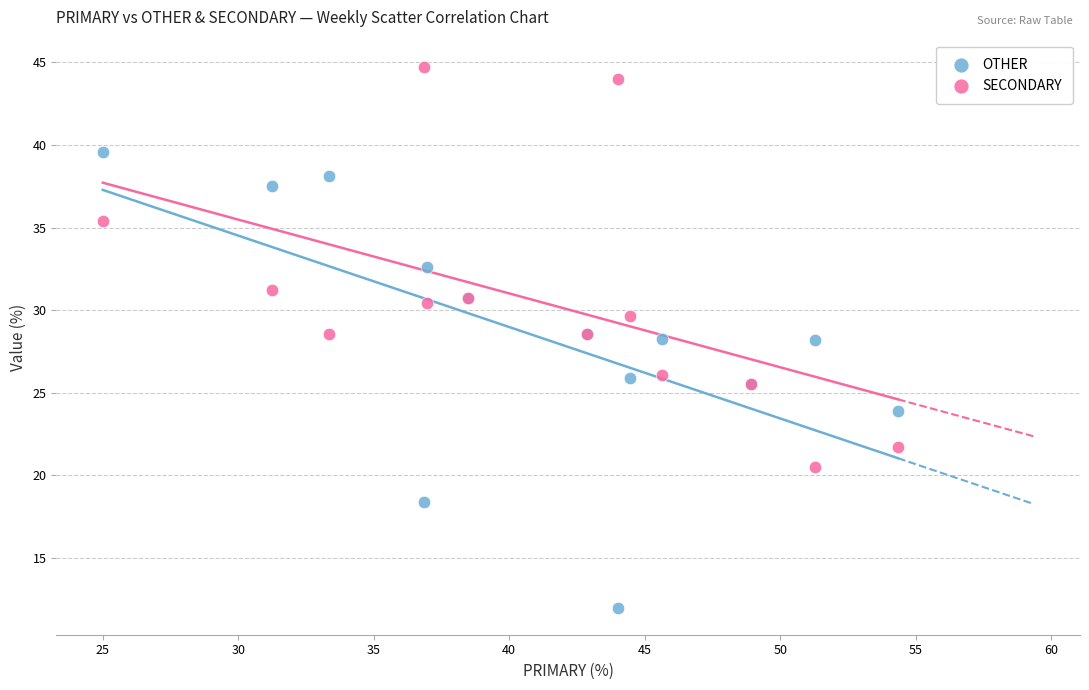

What are all the series names shown in the legend?

OTHER, SECONDARY